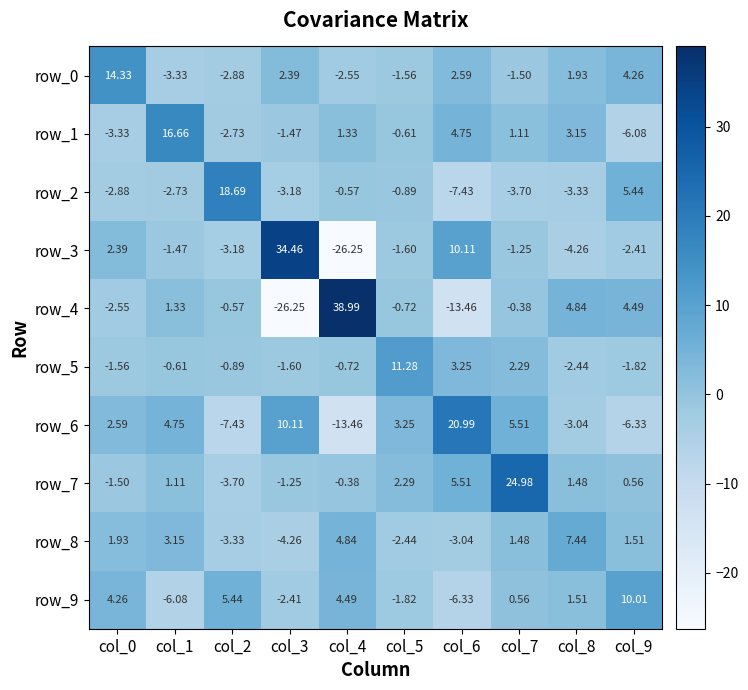

At which label does row_6 reach its minimum?

col_4